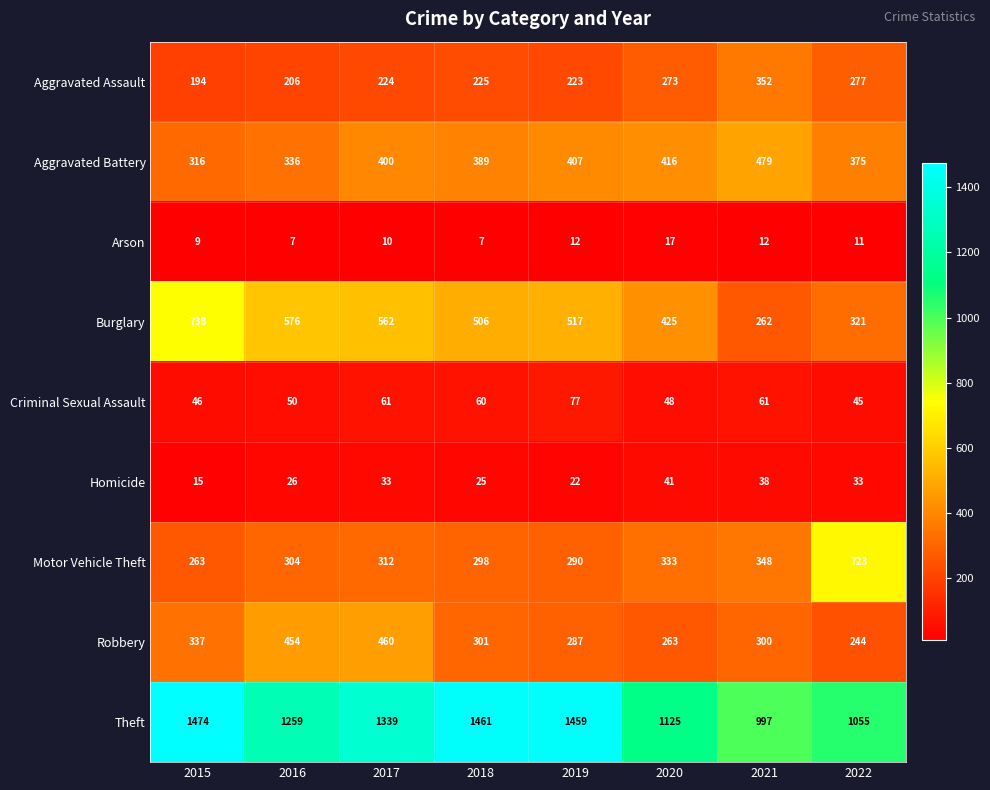

Which category has the lowest value in the Aggravated Assault series?

2015